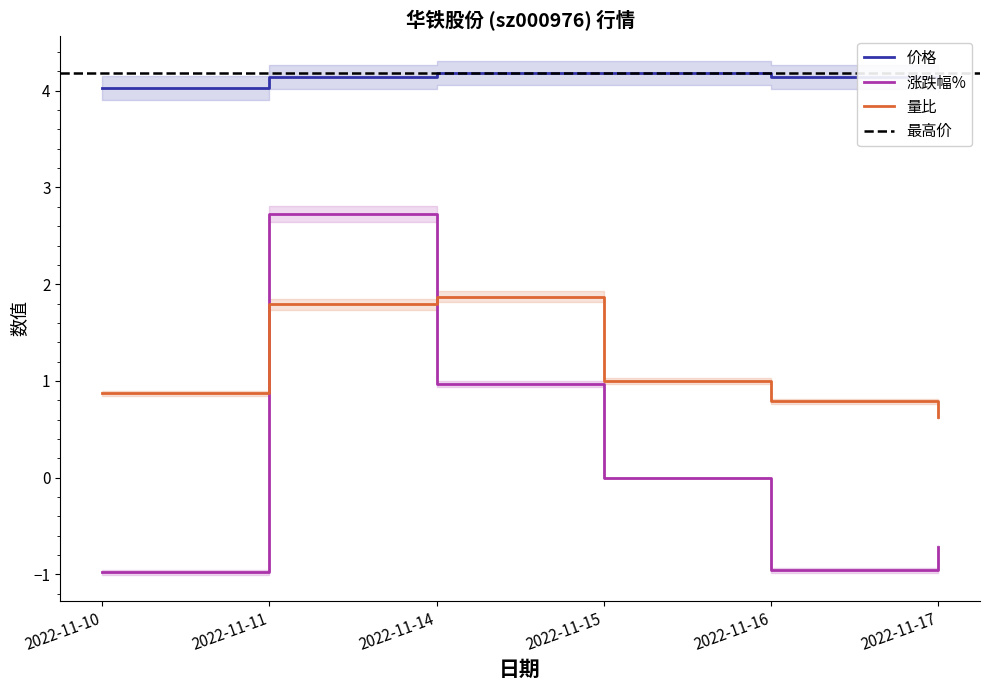

Reading left to right, what are all the values shown in this chart?

价格: 4.0	4.1	4.2	4.2	4.1	4.1
涨跌幅%: -1.0	2.7	1.0	0.0	-1.0	-0.7
量比: 0.9	1.8	1.9	1.0	0.8	0.6